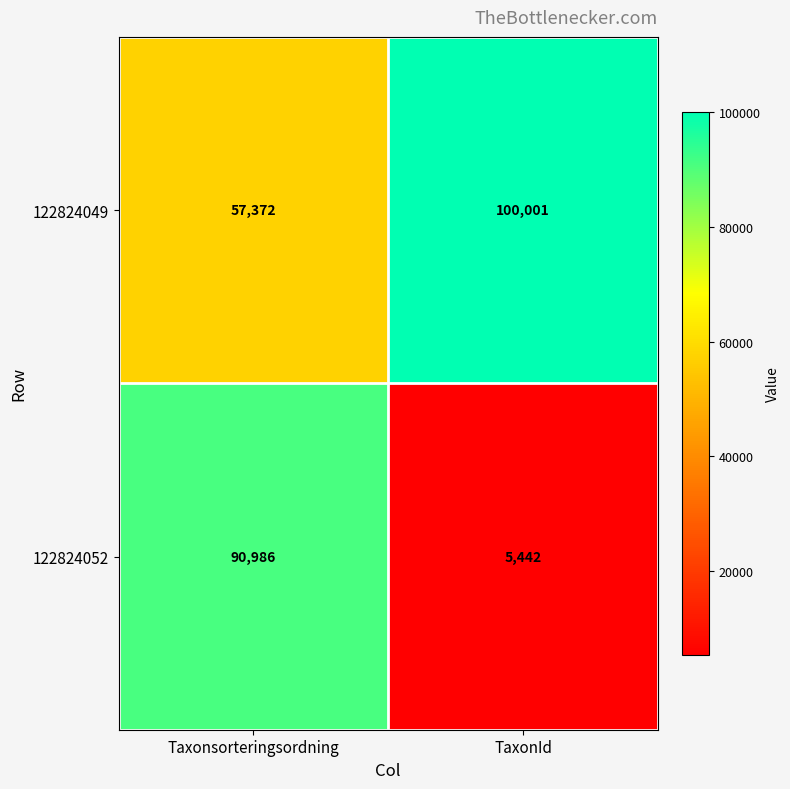

What is the difference between the 122824052 values at TaxonId and Taxonsorteringsordning?

85544